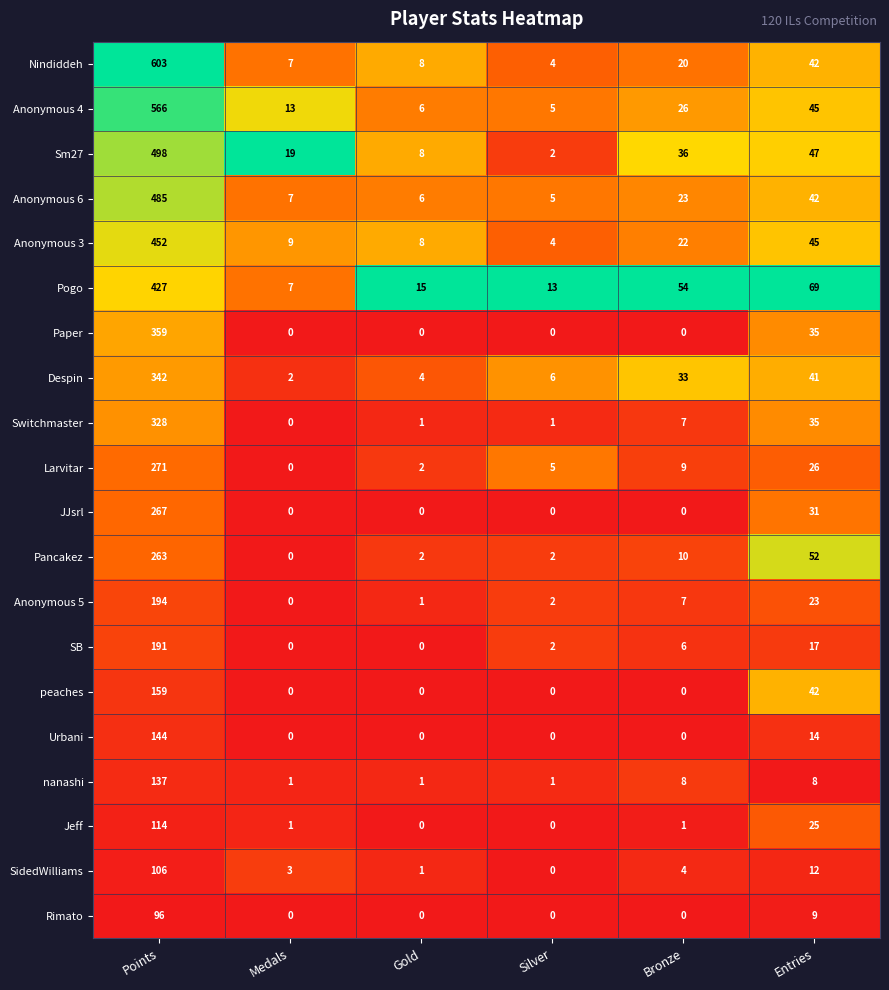

What is the difference between the second highest and second lowest values in the Rimato series?

9